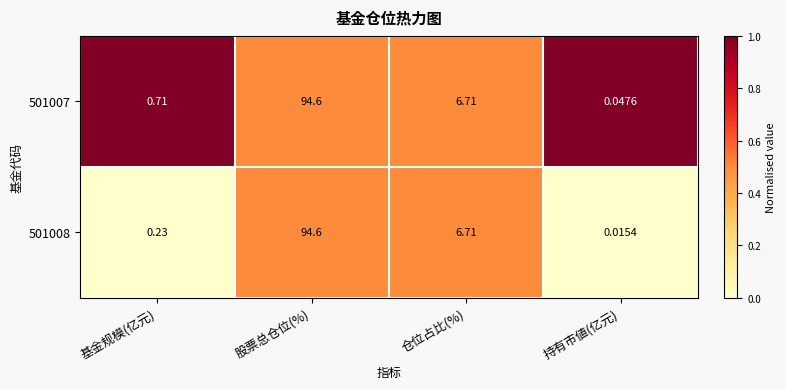

Which category has the highest value in the 501008 series?

股票总仓位(%)